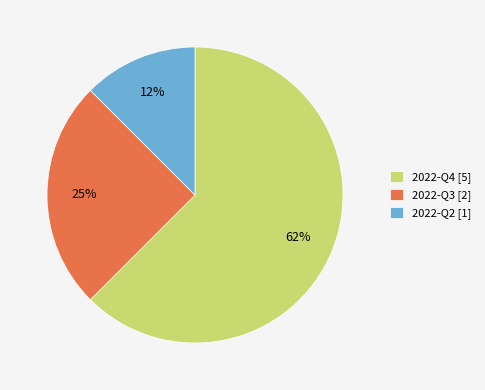

To the nearest percent, what is the average slice percentage?

33%